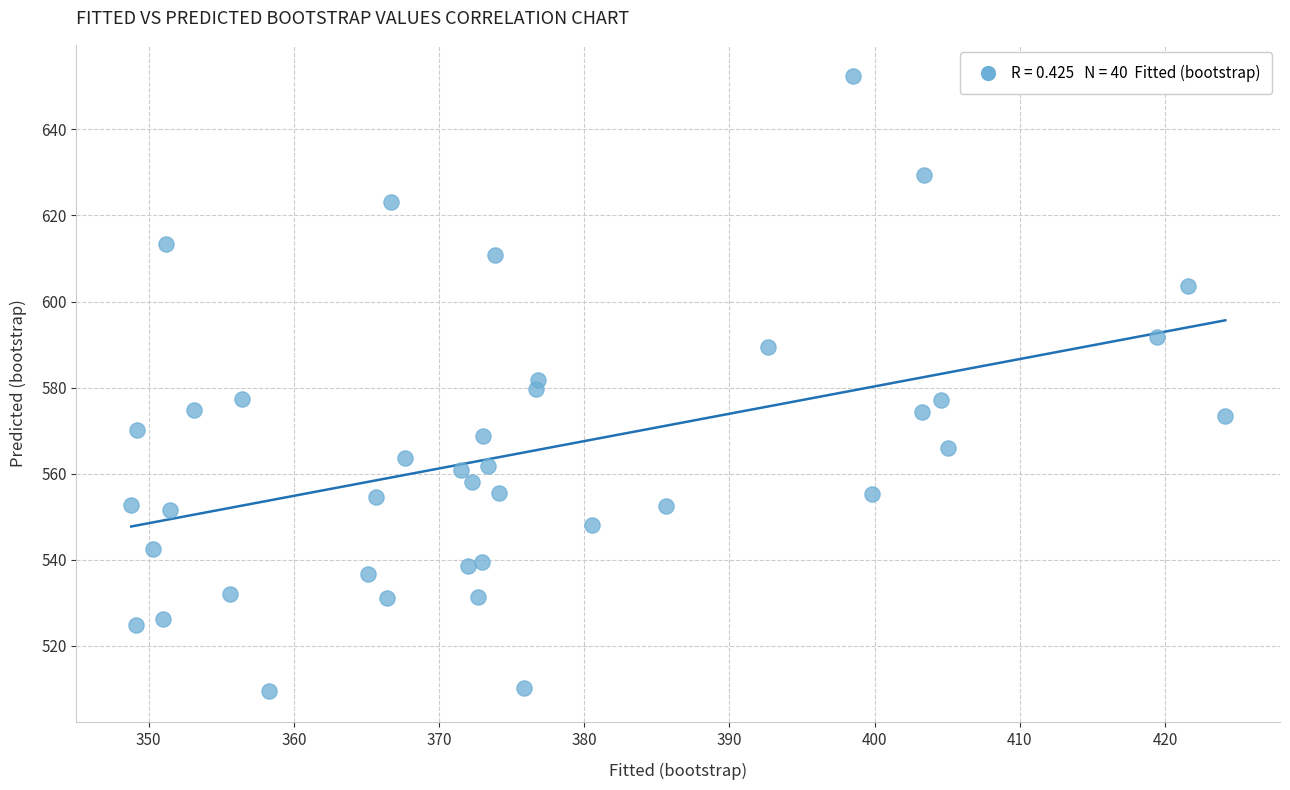

What is the range of X values (max minus min)?

75.3